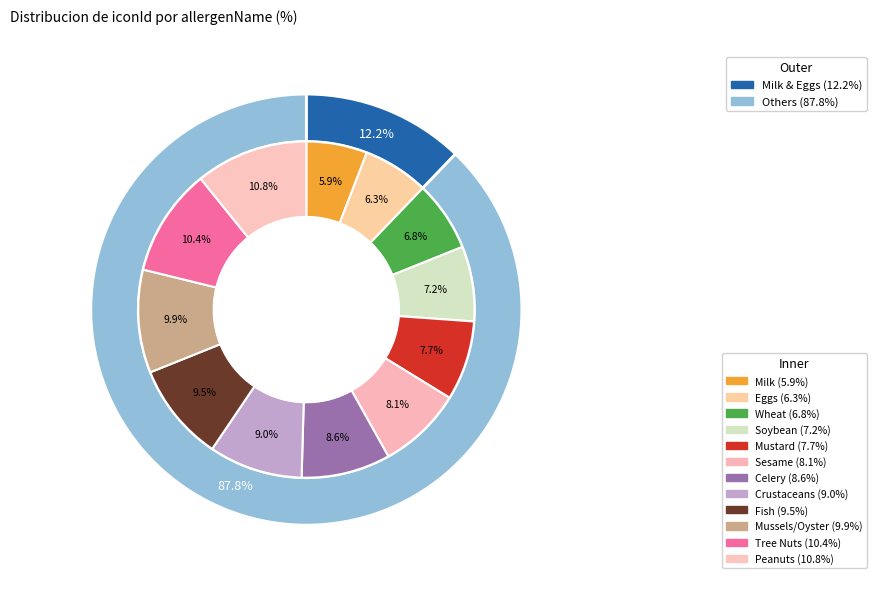

Which slice is the largest?

Peanuts